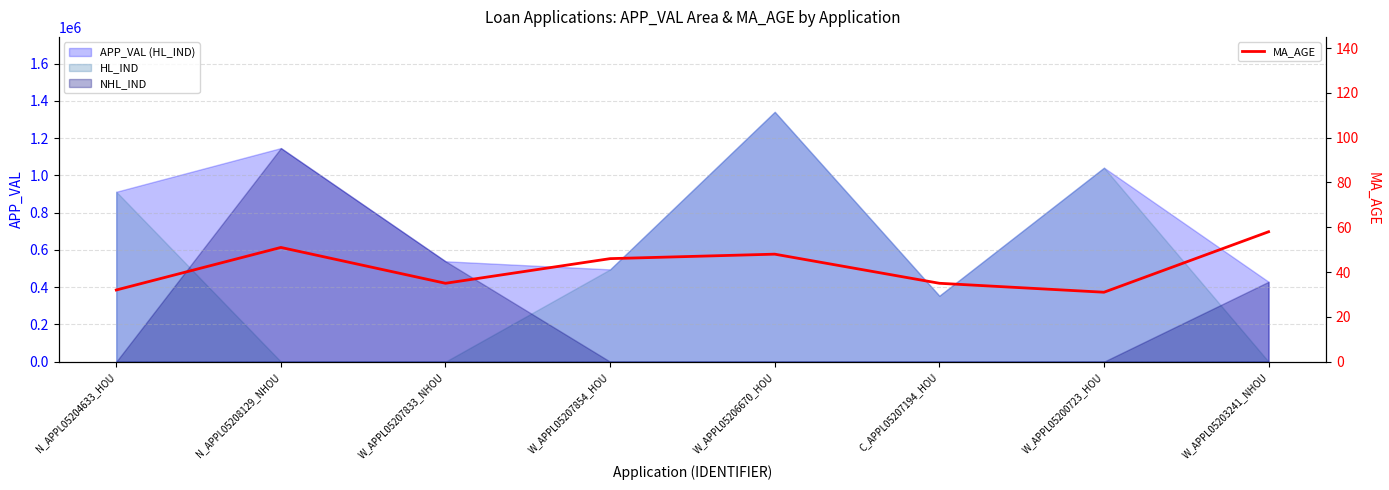

The chart shows a value of 59 at C_APPL05207194_HOU. True or false?

False